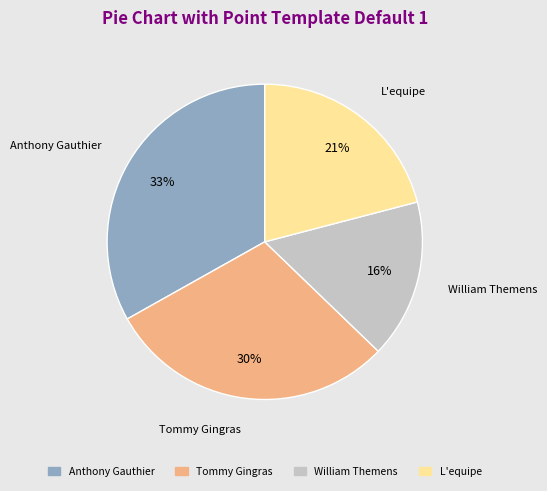

To the nearest percent, what percentage of the pie is Tommy Gingras?

30%